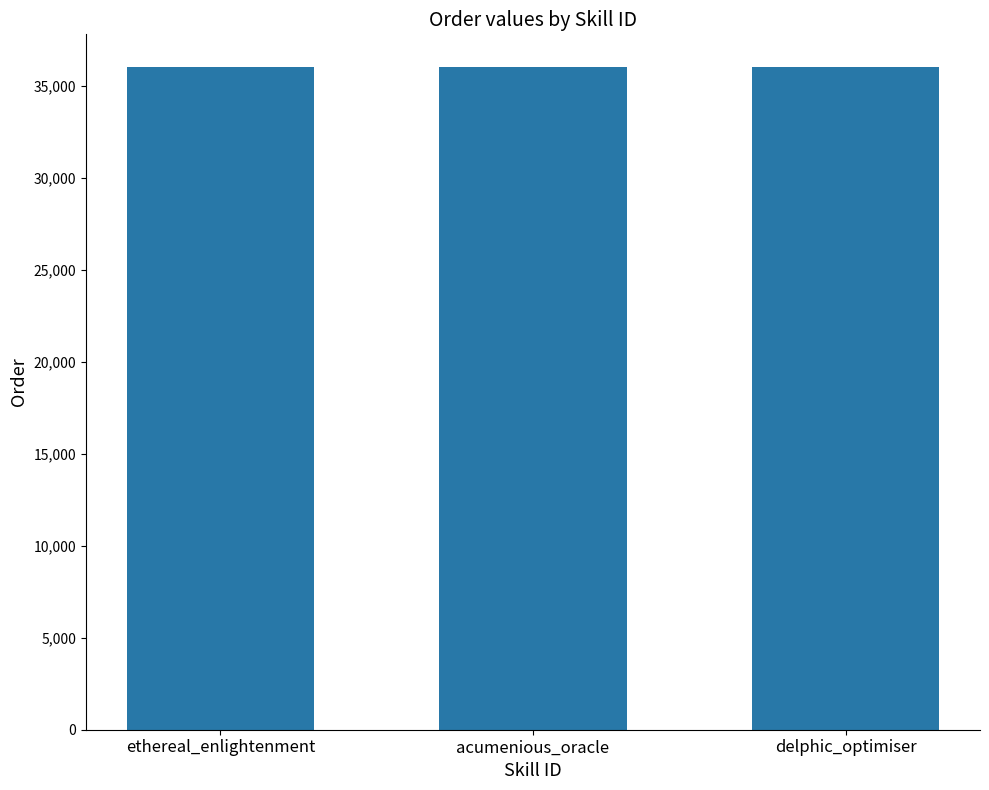

What value does the data have at delphic_optimiser?

36002